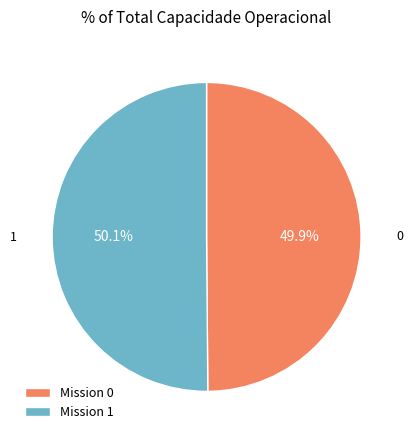

To the nearest percent, what percentage of the pie is 1?

50%